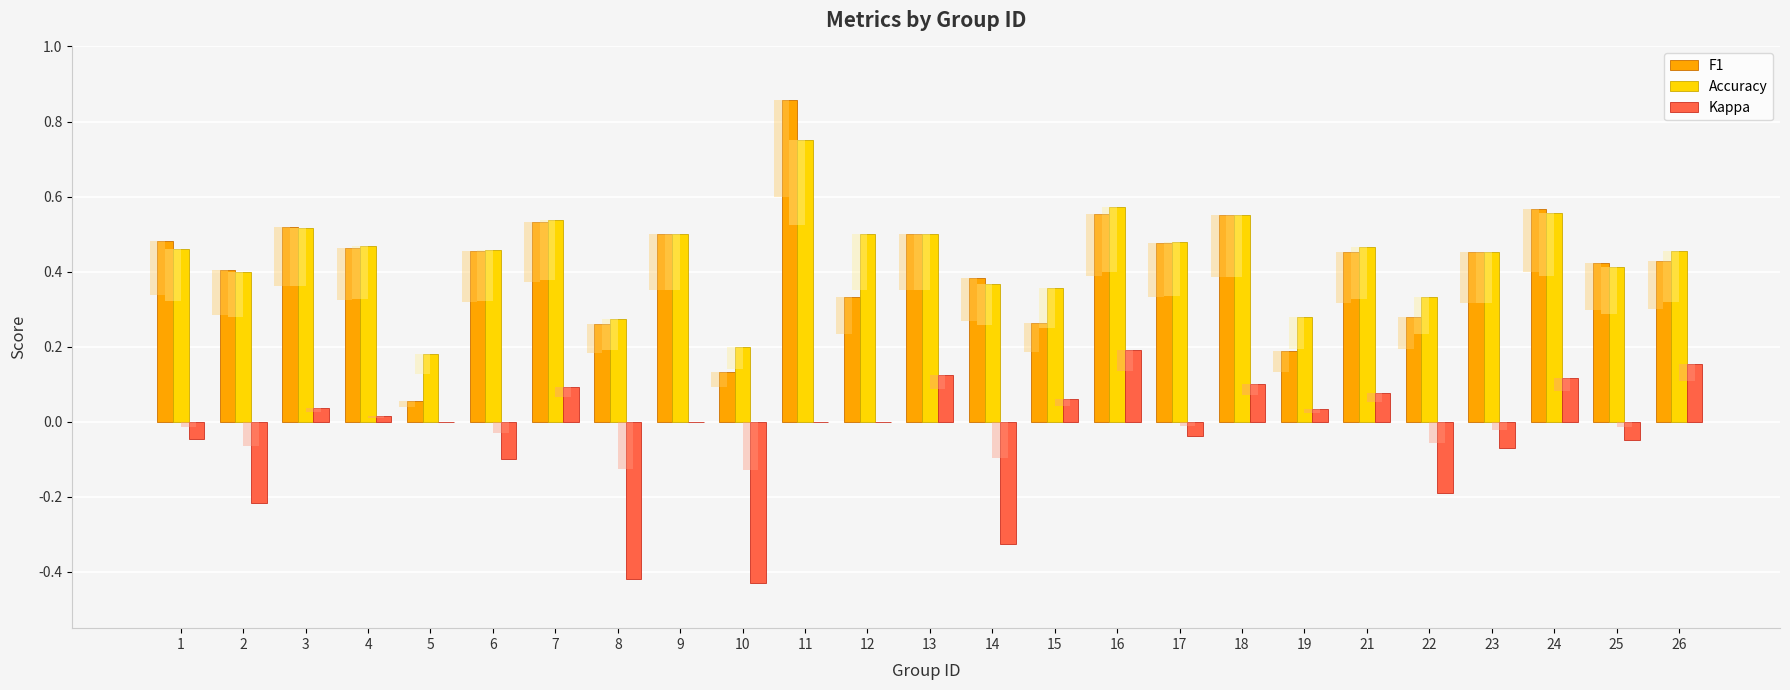

Rank the series at 11 from highest to lowest value.

F1, Accuracy, Kappa